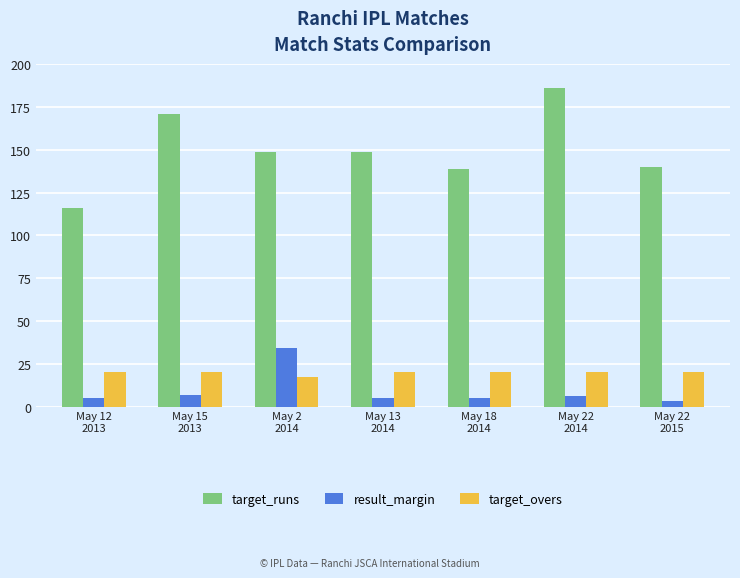

Reading right to left, transcribe all the data shown in this chart.

target_runs: 140	186	139	149	149	171	116
result_margin: 3	6	5	5	34	7	5
target_overs: 20	20	20	20	17	20	20